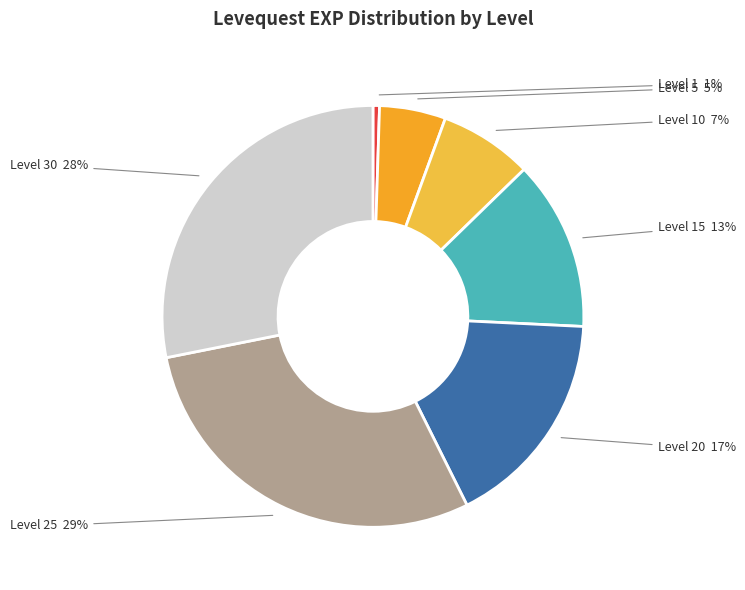

How many segments does this pie chart have?

7